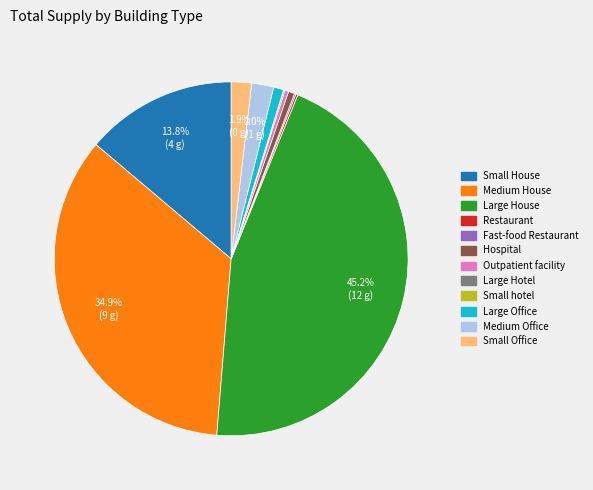

Combined, do Medium Office and Large House account for over 50%?

No